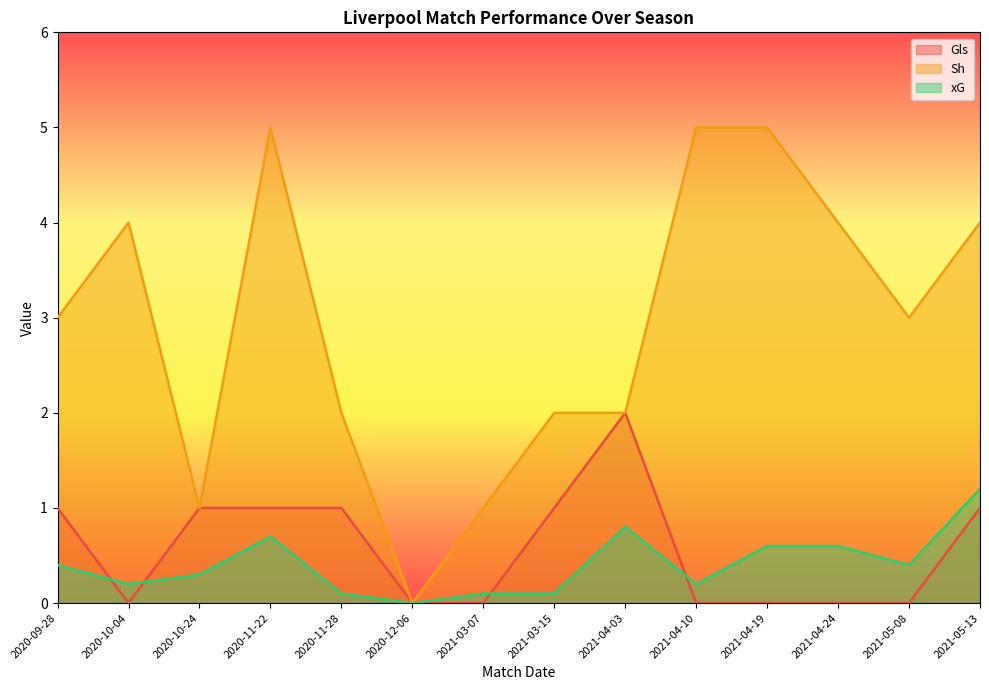

The Gls series shows 1.0 at 2020-11-28. True or false?

True